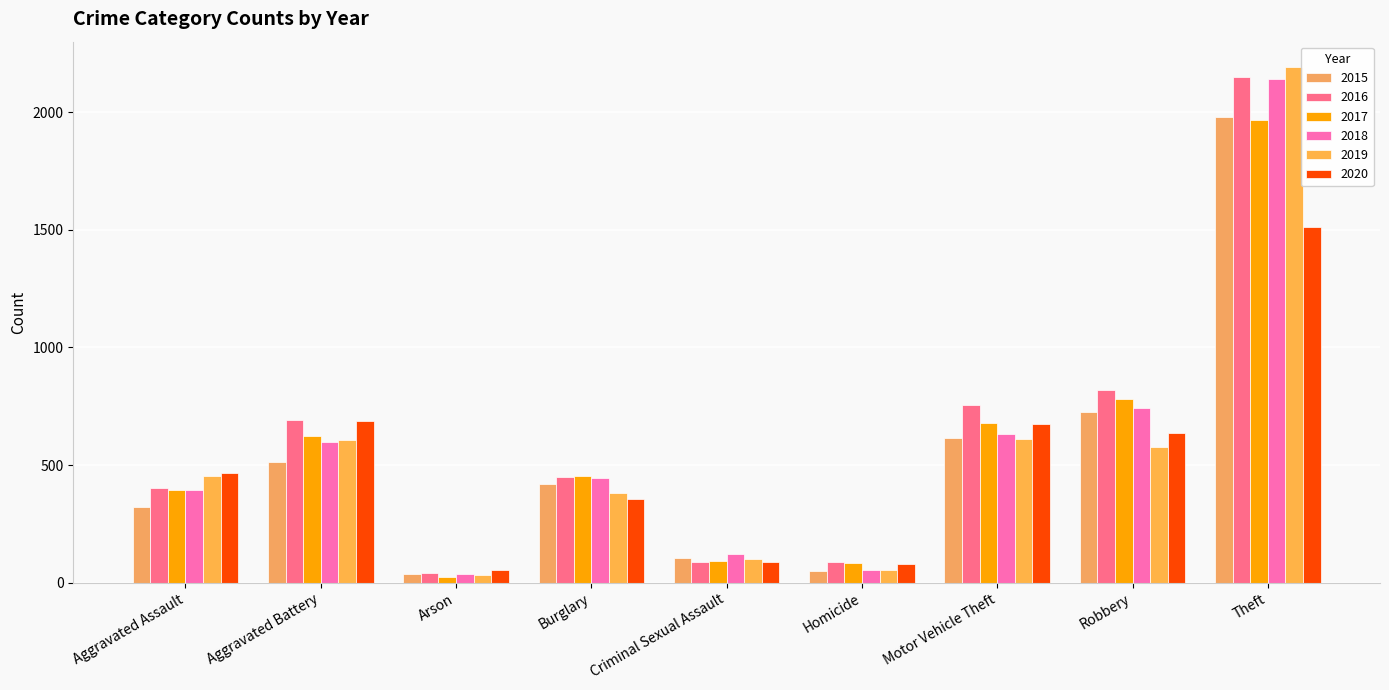

How many series are shown in this chart?

6